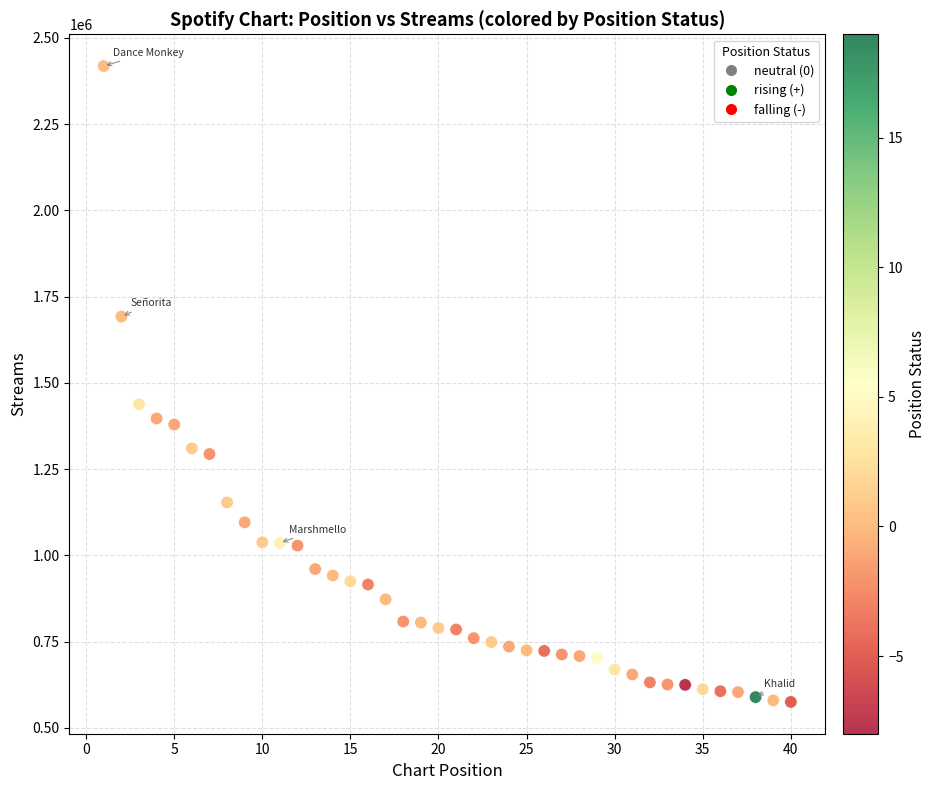

What Y value in the scatter plot is closest to 1496676?

1437994